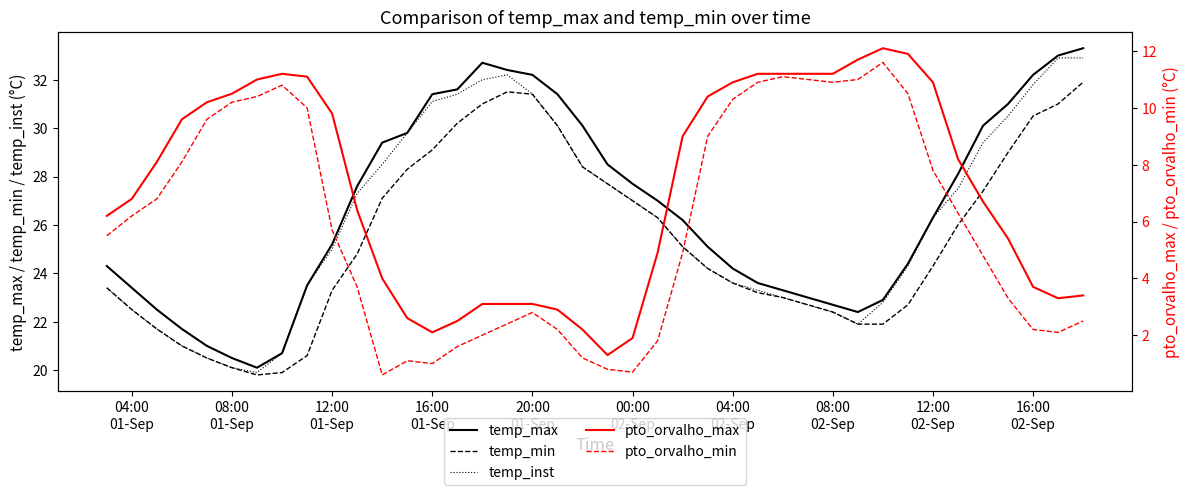

What is the maximum value for temp_inst?

32.9